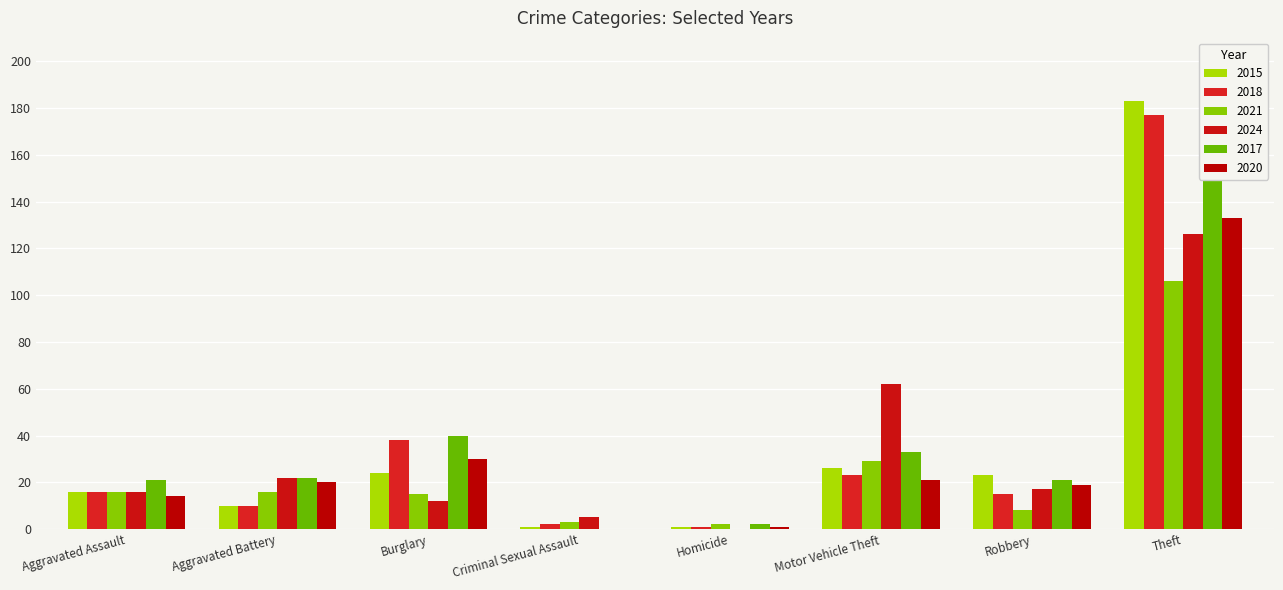

Rank the series at Aggravated Battery from lowest to highest value.

2015, 2018, 2021, 2020, 2024, 2017